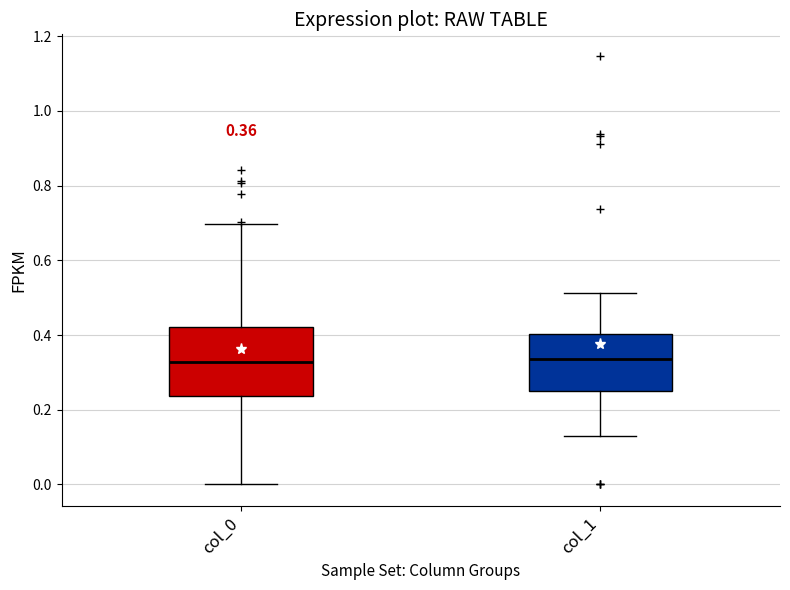

Comparing the boxes themselves (not the whiskers), which one is the tallest?

col_0